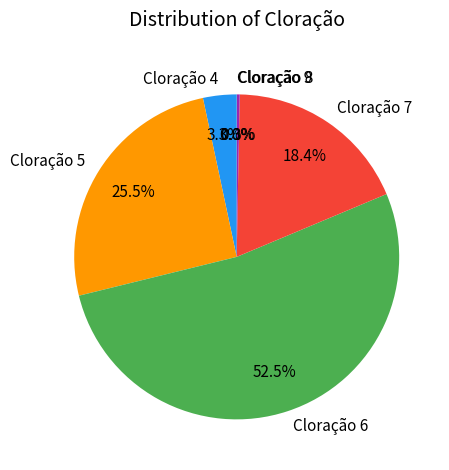

Which slice is the largest?

Cloração 6